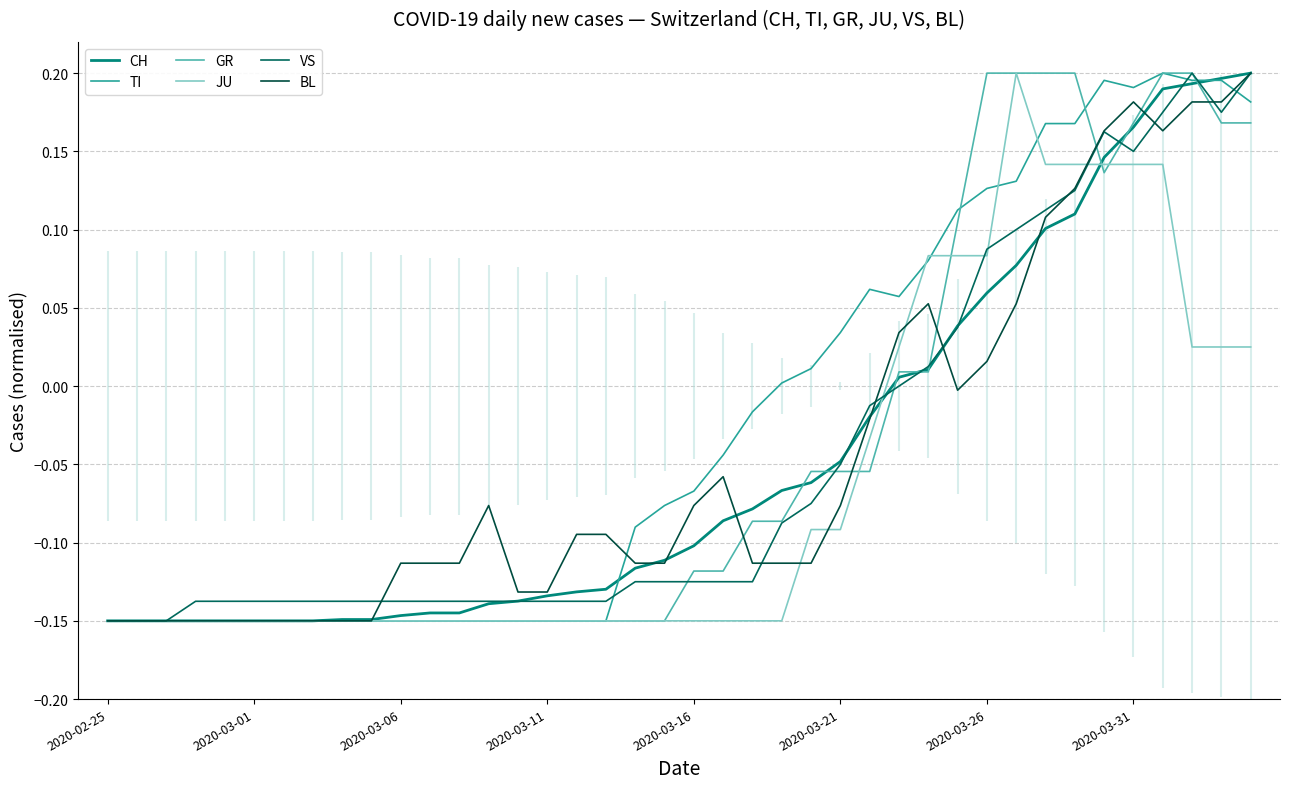

Which category has the lowest value across all series?

2020-02-25